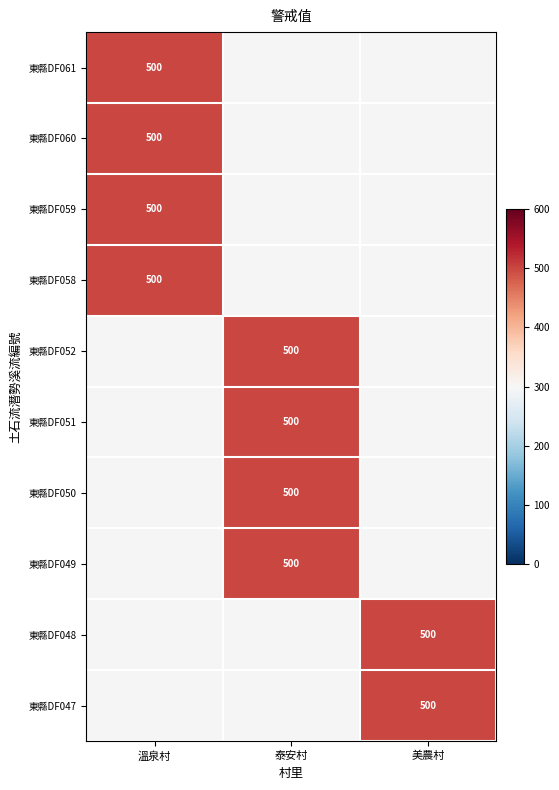

The 溫泉村 series shows 0 at 東縣DF047. True or false?

True